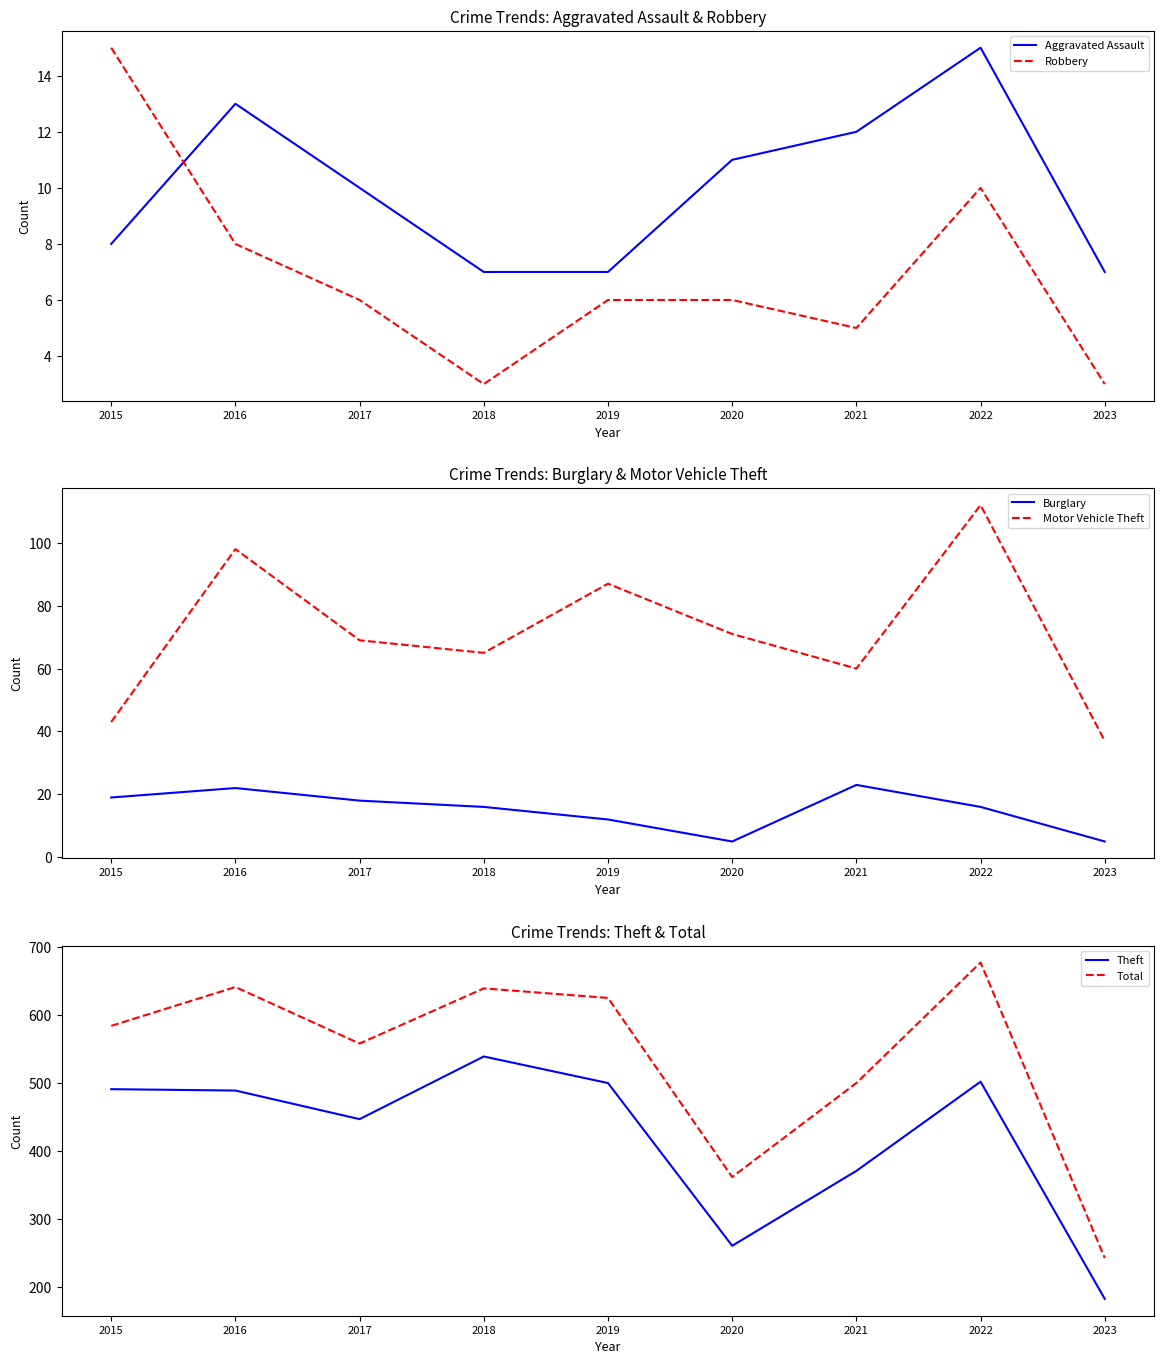

True or false: Total and Burglary cross at least once.

False